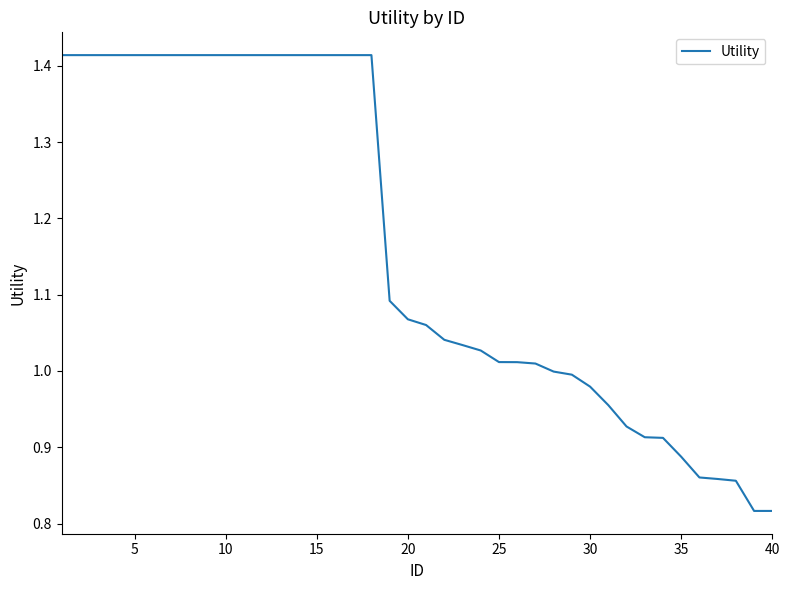

What is the difference between the maximum and minimum values?

0.6